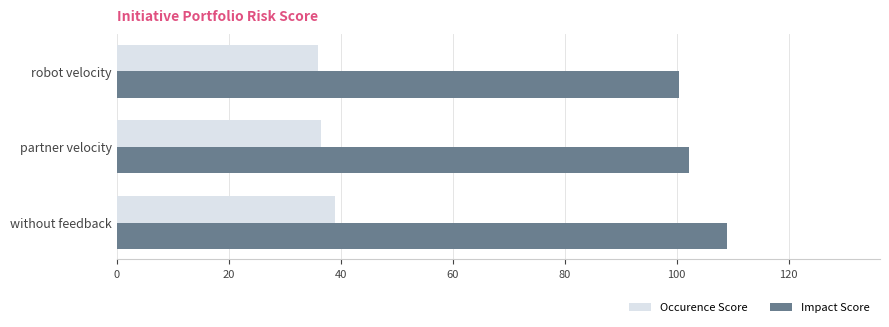

Which series has the widest spread of values?

Impact Score